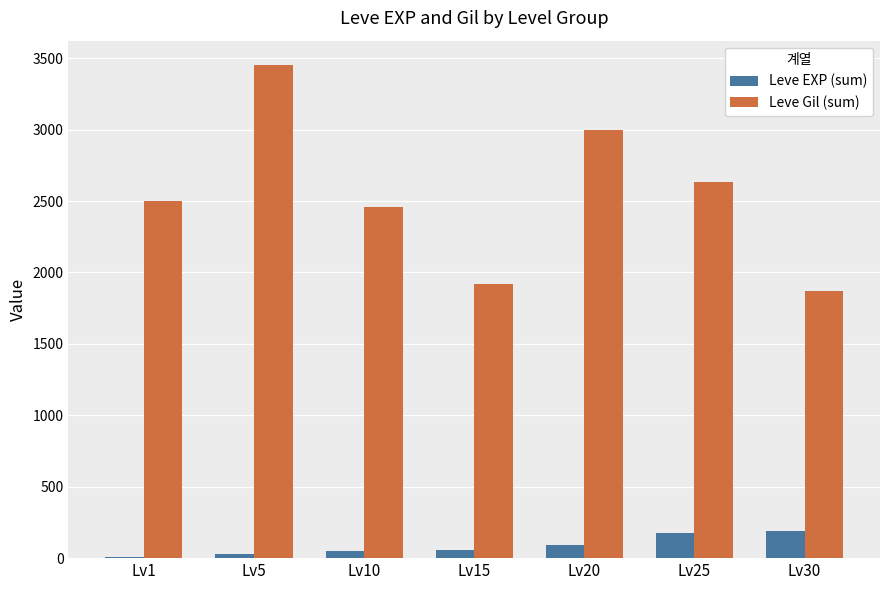

Between Lv5 and Lv15, which series saw the biggest shift?

Leve Gil (sum)